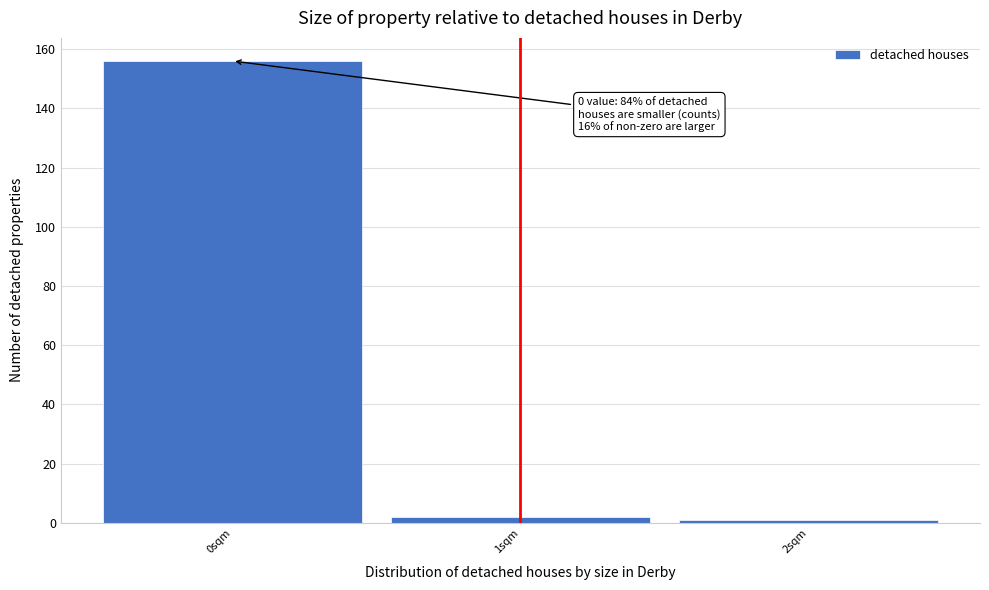

Which range on the x-axis has the tallest bar?

-0.5 to 0.5